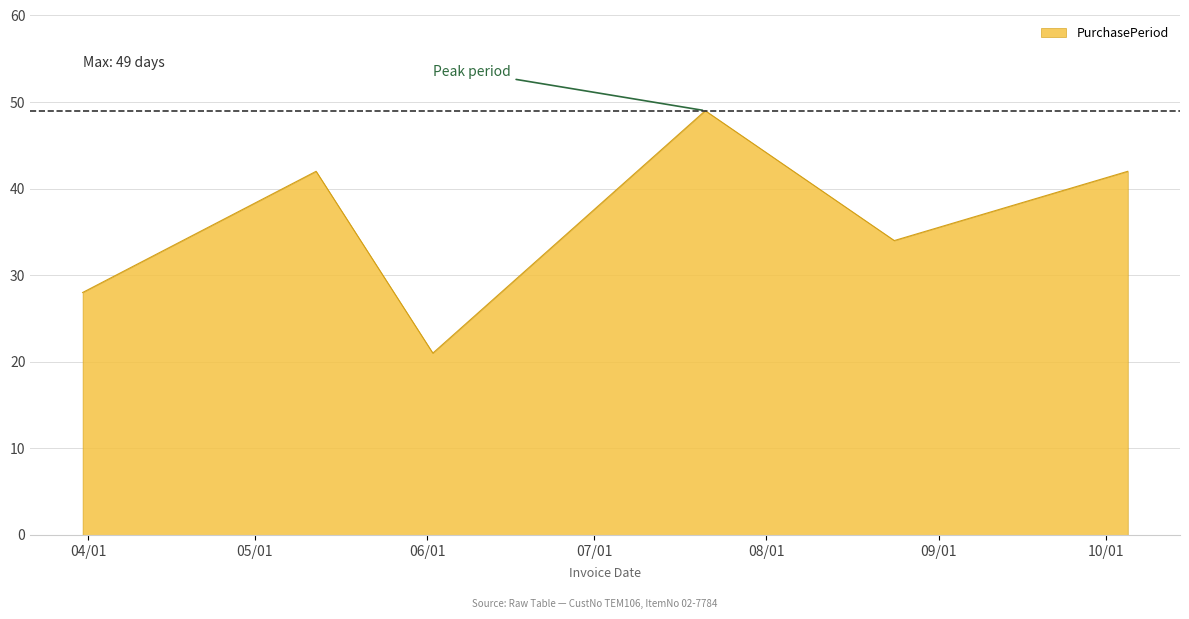

How many interior local peaks (higher than both neighbors) does the data have?

2